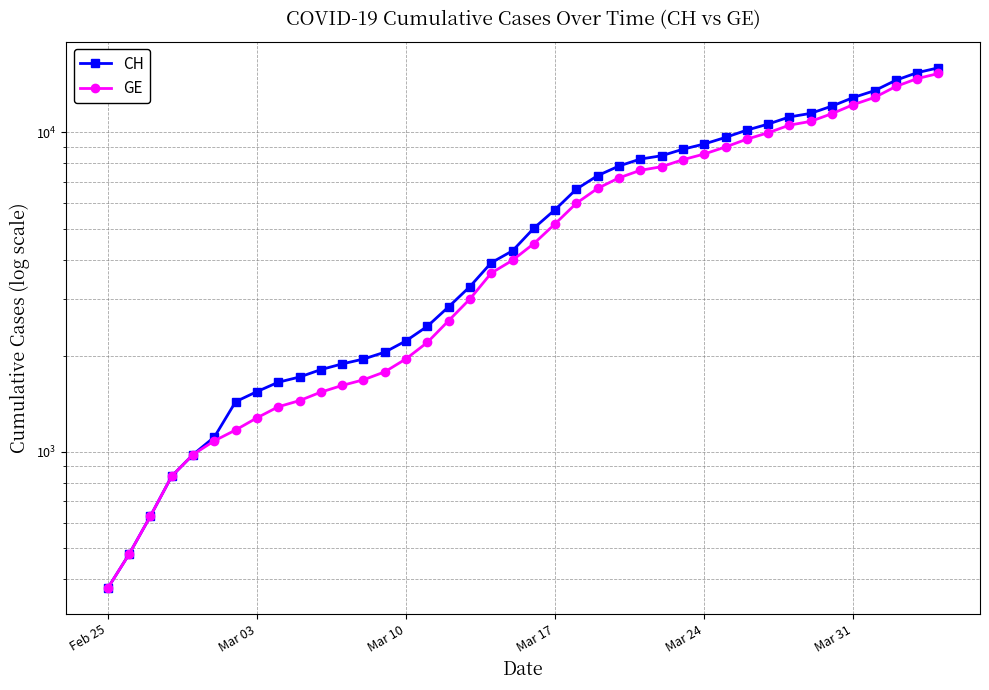

Is this an area chart (filled region under the line)?

No